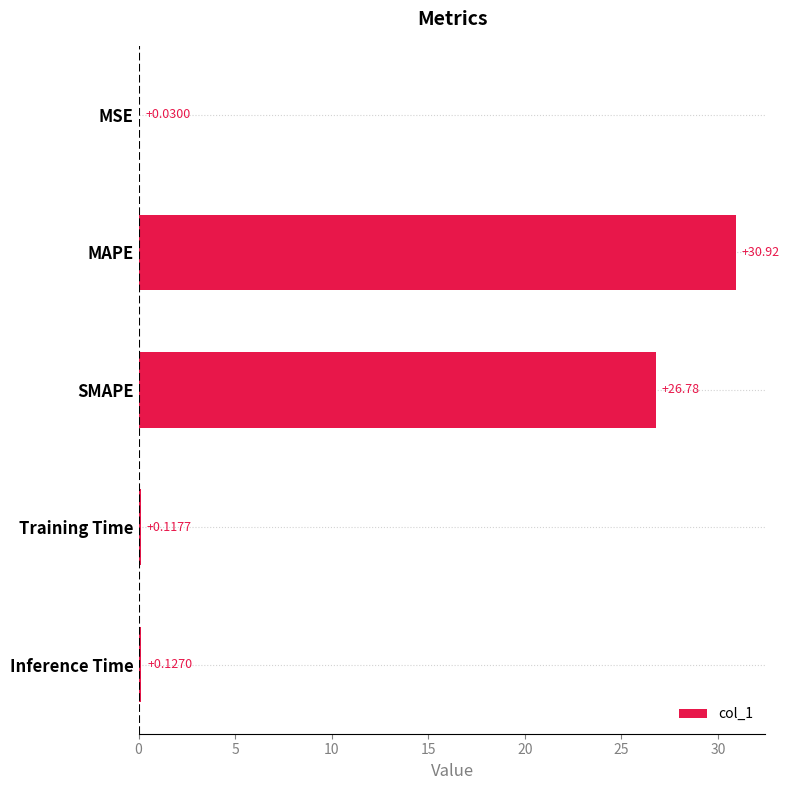

What is the sum of all values?

58.0